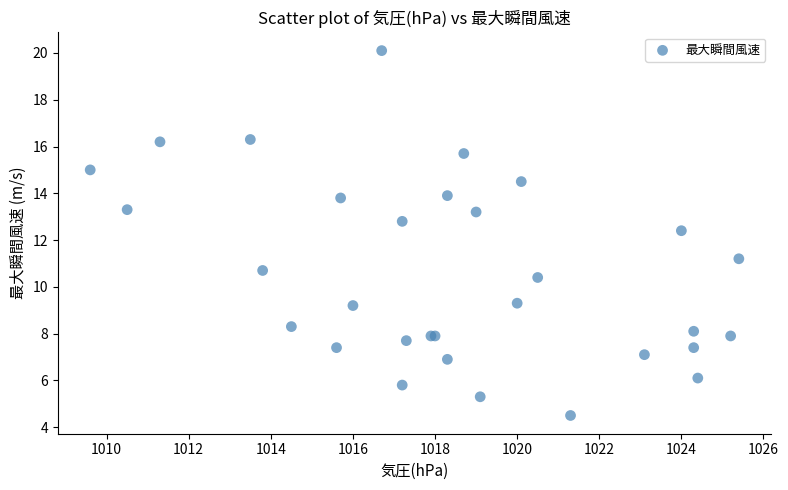

What Y value in the scatter plot is closest to 12?

12.4